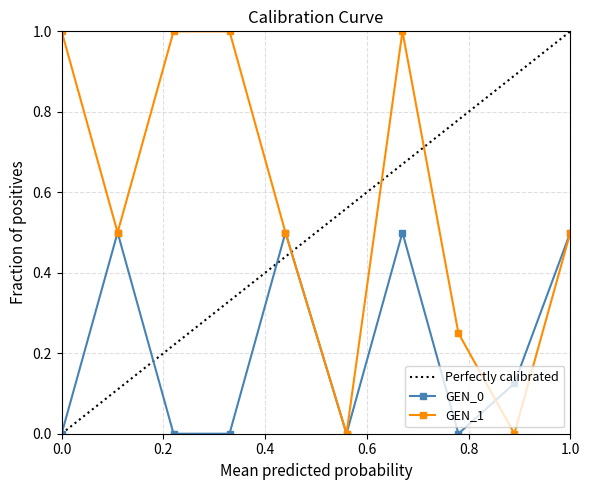

How many distinct data groups are displayed?

2